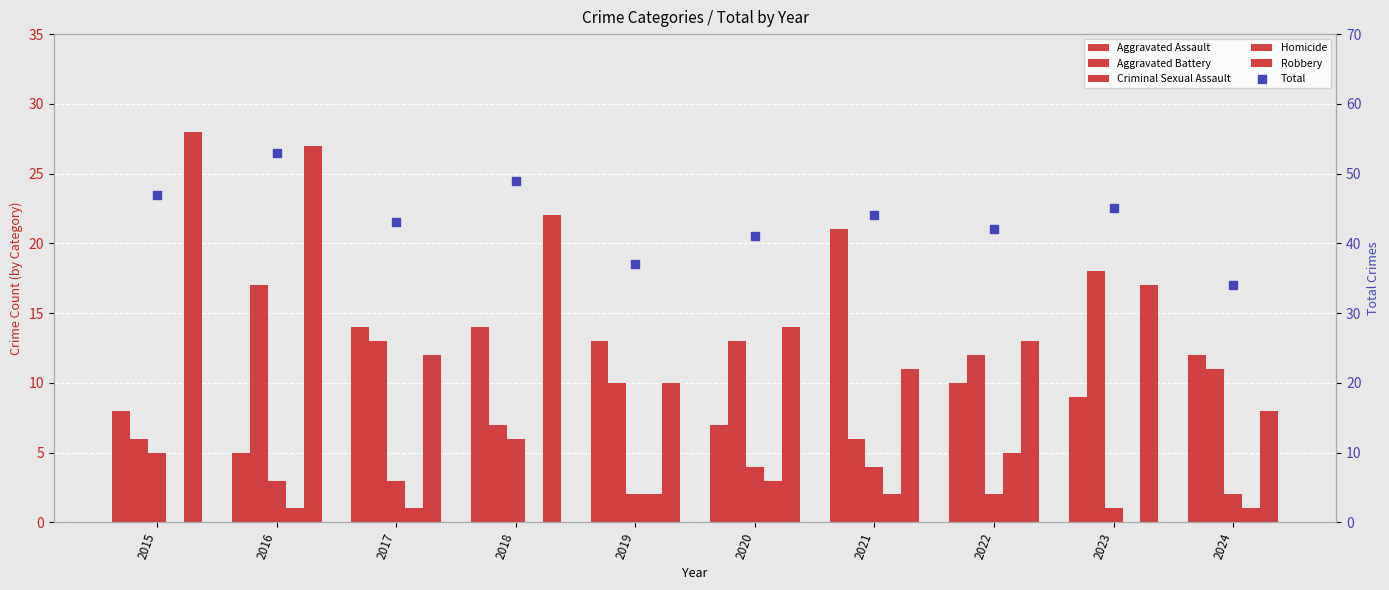

Which series reaches the minimum Y coordinate?

Homicide